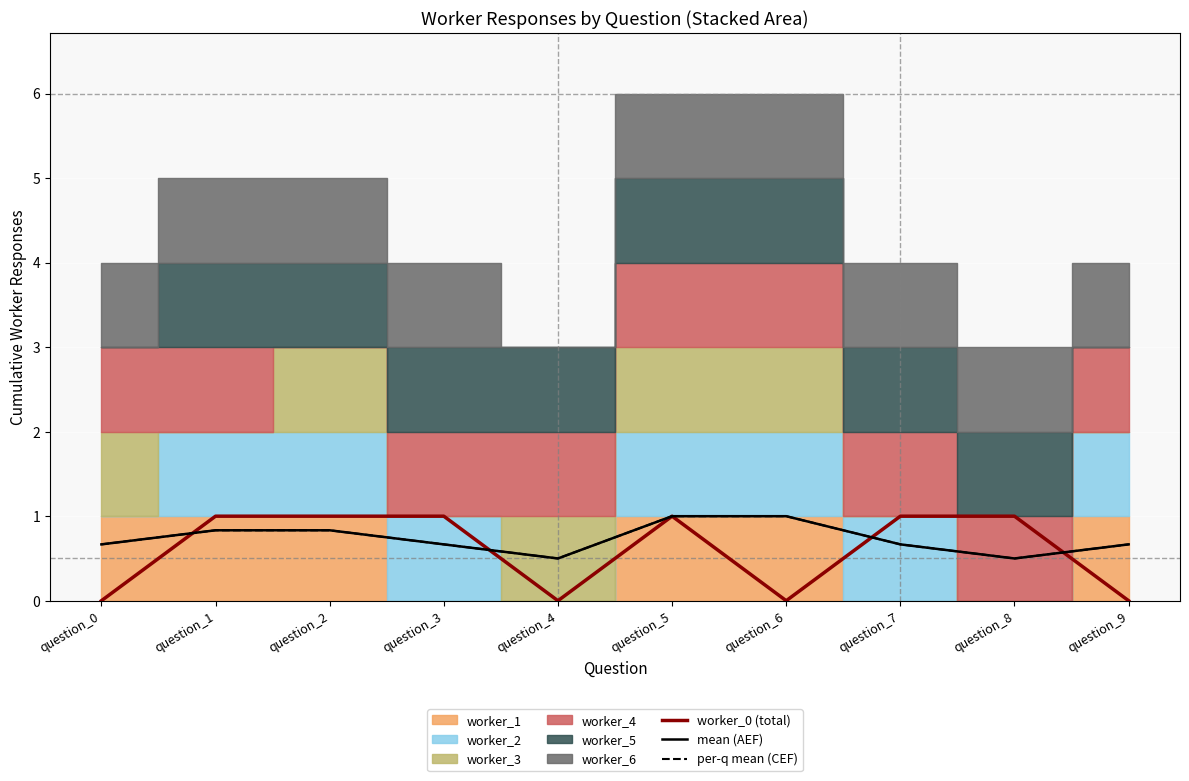

Which series has the widest spread of values?

worker_0 (total)